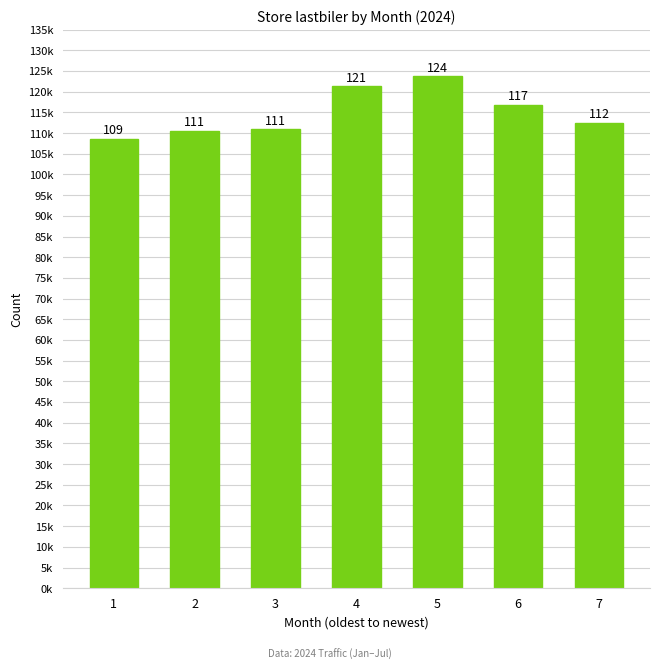

What is the value of the 4th bar from the left?

121268